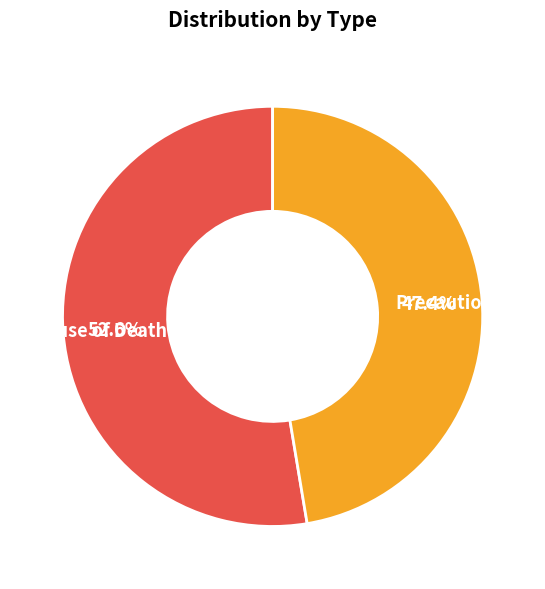

What is the smallest slice in the pie chart?

Precaution